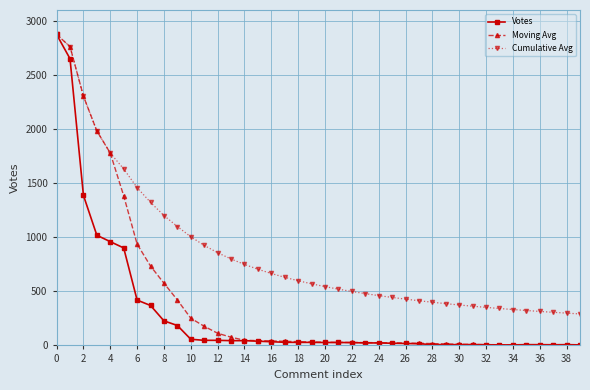

Which series has the largest total across all categories?

Cumulative Avg